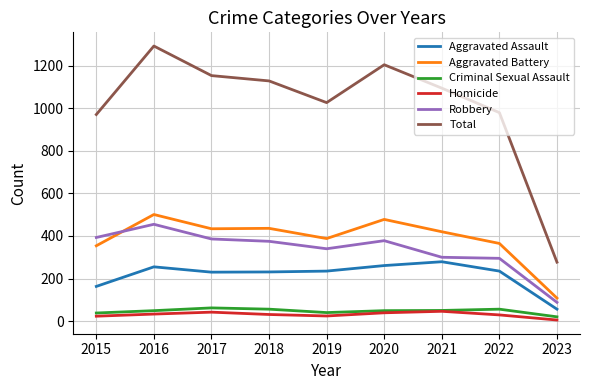

True or false: Aggravated Battery and Homicide intersect in this chart.

False